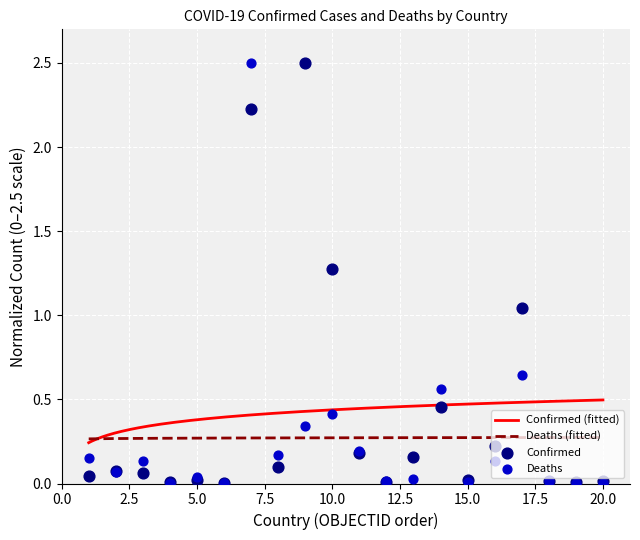

Which series contains the highest Y value?

Confirmed